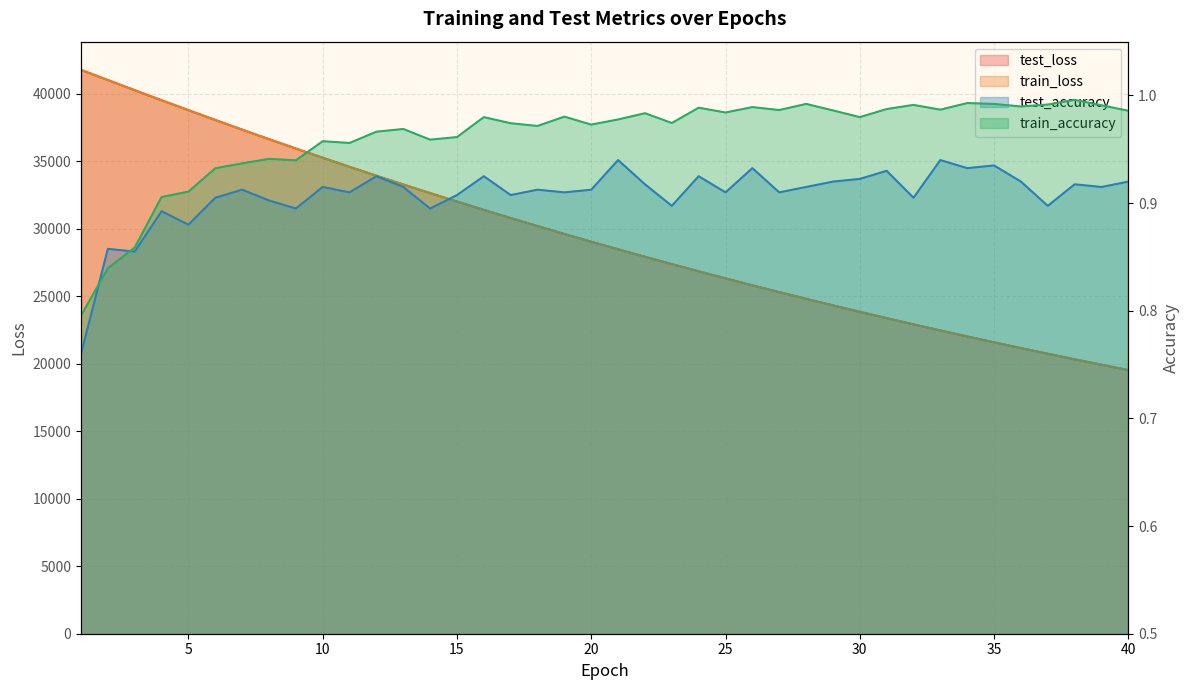

Which category has the highest value in the test_accuracy series?

21